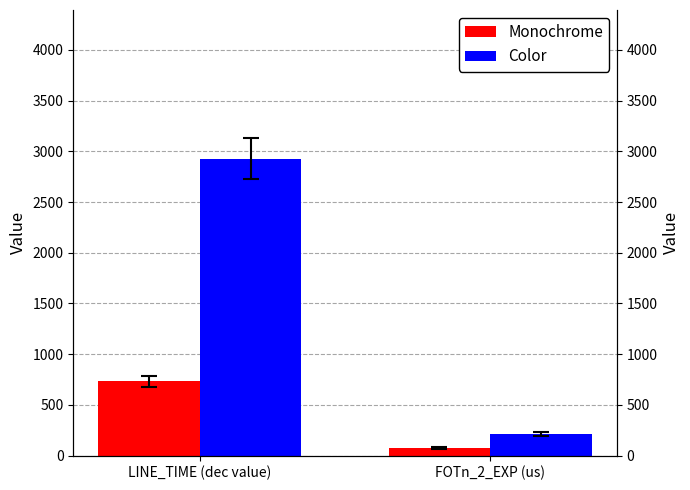

How many data points in Color are less than 2928?

1